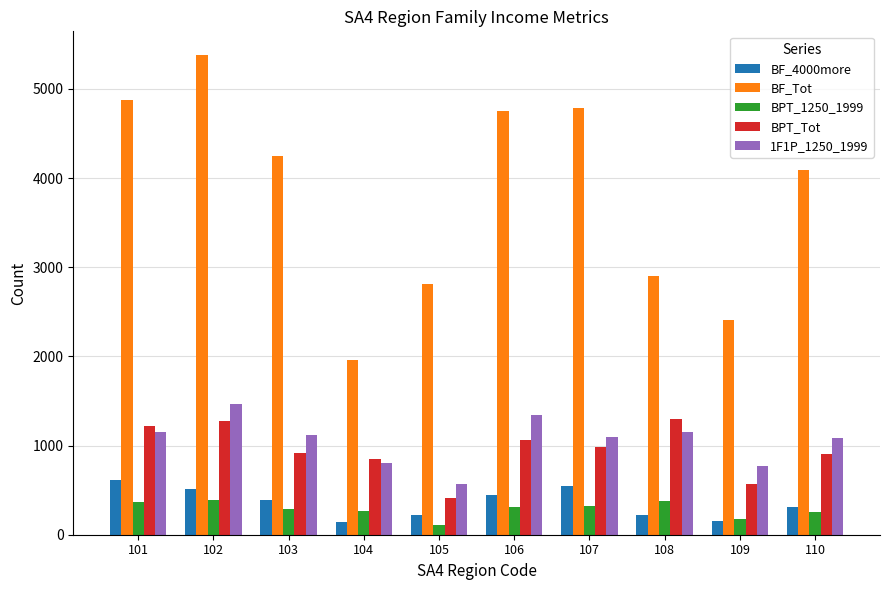

Which series has the widest spread of values?

BF_Tot